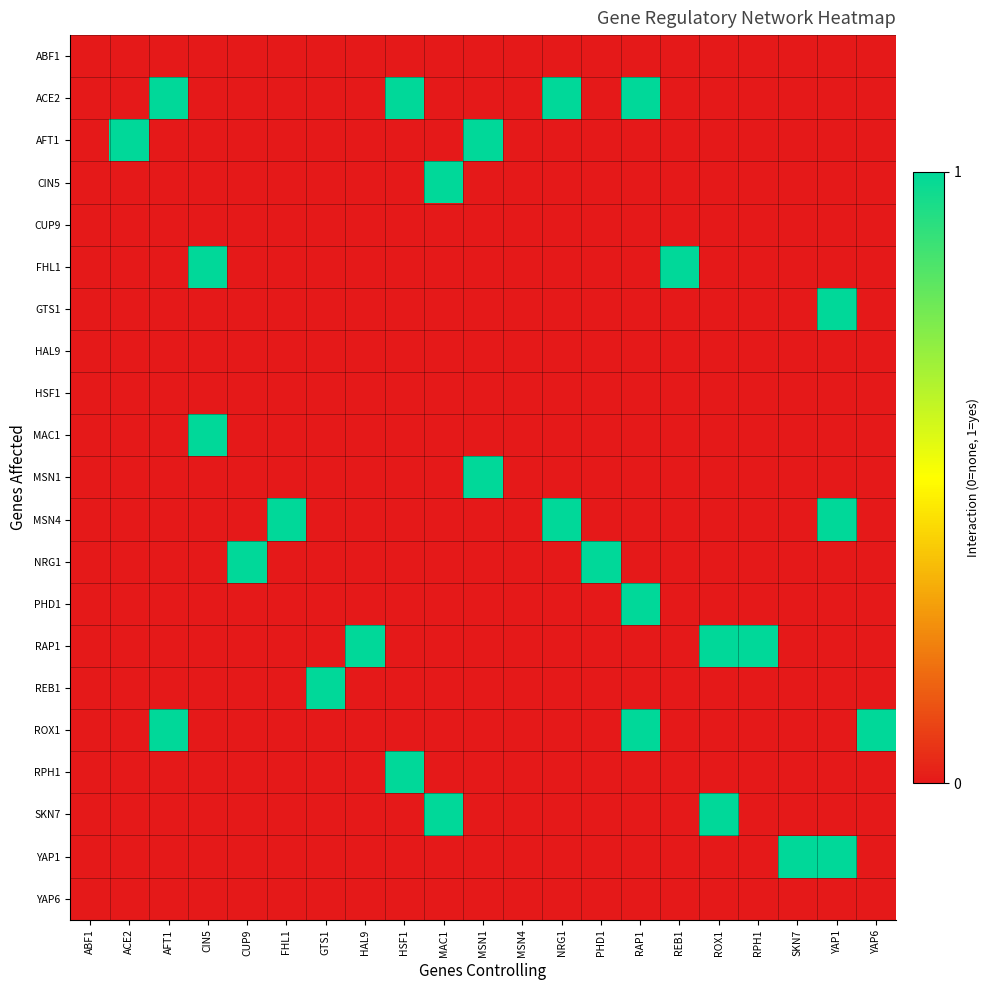

Reading right to left, transcribe all the data shown in this chart.

ABF1: YAP6=0	YAP1=0	SKN7=0	RPH1=0	ROX1=0	REB1=0	RAP1=0	PHD1=0	NRG1=0	MSN4=0	MSN1=0	MAC1=0	HSF1=0	HAL9=0	GTS1=0	FHL1=0	CUP9=0	CIN5=0	AFT1=0	ACE2=0	ABF1=0
ACE2: YAP6=0	YAP1=0	SKN7=0	RPH1=0	ROX1=0	REB1=0	RAP1=1	PHD1=0	NRG1=1	MSN4=0	MSN1=0	MAC1=0	HSF1=1	HAL9=0	GTS1=0	FHL1=0	CUP9=0	CIN5=0	AFT1=1	ACE2=0	ABF1=0
AFT1: YAP6=0	YAP1=0	SKN7=0	RPH1=0	ROX1=0	REB1=0	RAP1=0	PHD1=0	NRG1=0	MSN4=0	MSN1=1	MAC1=0	HSF1=0	HAL9=0	GTS1=0	FHL1=0	CUP9=0	CIN5=0	AFT1=0	ACE2=1	ABF1=0
CIN5: YAP6=0	YAP1=0	SKN7=0	RPH1=0	ROX1=0	REB1=0	RAP1=0	PHD1=0	NRG1=0	MSN4=0	MSN1=0	MAC1=1	HSF1=0	HAL9=0	GTS1=0	FHL1=0	CUP9=0	CIN5=0	AFT1=0	ACE2=0	ABF1=0
CUP9: YAP6=0	YAP1=0	SKN7=0	RPH1=0	ROX1=0	REB1=0	RAP1=0	PHD1=0	NRG1=0	MSN4=0	MSN1=0	MAC1=0	HSF1=0	HAL9=0	GTS1=0	FHL1=0	CUP9=0	CIN5=0	AFT1=0	ACE2=0	ABF1=0
FHL1: YAP6=0	YAP1=0	SKN7=0	RPH1=0	ROX1=0	REB1=1	RAP1=0	PHD1=0	NRG1=0	MSN4=0	MSN1=0	MAC1=0	HSF1=0	HAL9=0	GTS1=0	FHL1=0	CUP9=0	CIN5=1	AFT1=0	ACE2=0	ABF1=0
GTS1: YAP6=0	YAP1=1	SKN7=0	RPH1=0	ROX1=0	REB1=0	RAP1=0	PHD1=0	NRG1=0	MSN4=0	MSN1=0	MAC1=0	HSF1=0	HAL9=0	GTS1=0	FHL1=0	CUP9=0	CIN5=0	AFT1=0	ACE2=0	ABF1=0
HAL9: YAP6=0	YAP1=0	SKN7=0	RPH1=0	ROX1=0	REB1=0	RAP1=0	PHD1=0	NRG1=0	MSN4=0	MSN1=0	MAC1=0	HSF1=0	HAL9=0	GTS1=0	FHL1=0	CUP9=0	CIN5=0	AFT1=0	ACE2=0	ABF1=0
HSF1: YAP6=0	YAP1=0	SKN7=0	RPH1=0	ROX1=0	REB1=0	RAP1=0	PHD1=0	NRG1=0	MSN4=0	MSN1=0	MAC1=0	HSF1=0	HAL9=0	GTS1=0	FHL1=0	CUP9=0	CIN5=0	AFT1=0	ACE2=0	ABF1=0
MAC1: YAP6=0	YAP1=0	SKN7=0	RPH1=0	ROX1=0	REB1=0	RAP1=0	PHD1=0	NRG1=0	MSN4=0	MSN1=0	MAC1=0	HSF1=0	HAL9=0	GTS1=0	FHL1=0	CUP9=0	CIN5=1	AFT1=0	ACE2=0	ABF1=0
MSN1: YAP6=0	YAP1=0	SKN7=0	RPH1=0	ROX1=0	REB1=0	RAP1=0	PHD1=0	NRG1=0	MSN4=0	MSN1=1	MAC1=0	HSF1=0	HAL9=0	GTS1=0	FHL1=0	CUP9=0	CIN5=0	AFT1=0	ACE2=0	ABF1=0
MSN4: YAP6=0	YAP1=1	SKN7=0	RPH1=0	ROX1=0	REB1=0	RAP1=0	PHD1=0	NRG1=1	MSN4=0	MSN1=0	MAC1=0	HSF1=0	HAL9=0	GTS1=0	FHL1=1	CUP9=0	CIN5=0	AFT1=0	ACE2=0	ABF1=0
NRG1: YAP6=0	YAP1=0	SKN7=0	RPH1=0	ROX1=0	REB1=0	RAP1=0	PHD1=1	NRG1=0	MSN4=0	MSN1=0	MAC1=0	HSF1=0	HAL9=0	GTS1=0	FHL1=0	CUP9=1	CIN5=0	AFT1=0	ACE2=0	ABF1=0
PHD1: YAP6=0	YAP1=0	SKN7=0	RPH1=0	ROX1=0	REB1=0	RAP1=1	PHD1=0	NRG1=0	MSN4=0	MSN1=0	MAC1=0	HSF1=0	HAL9=0	GTS1=0	FHL1=0	CUP9=0	CIN5=0	AFT1=0	ACE2=0	ABF1=0
RAP1: YAP6=0	YAP1=0	SKN7=0	RPH1=1	ROX1=1	REB1=0	RAP1=0	PHD1=0	NRG1=0	MSN4=0	MSN1=0	MAC1=0	HSF1=0	HAL9=1	GTS1=0	FHL1=0	CUP9=0	CIN5=0	AFT1=0	ACE2=0	ABF1=0
REB1: YAP6=0	YAP1=0	SKN7=0	RPH1=0	ROX1=0	REB1=0	RAP1=0	PHD1=0	NRG1=0	MSN4=0	MSN1=0	MAC1=0	HSF1=0	HAL9=0	GTS1=1	FHL1=0	CUP9=0	CIN5=0	AFT1=0	ACE2=0	ABF1=0
ROX1: YAP6=1	YAP1=0	SKN7=0	RPH1=0	ROX1=0	REB1=0	RAP1=1	PHD1=0	NRG1=0	MSN4=0	MSN1=0	MAC1=0	HSF1=0	HAL9=0	GTS1=0	FHL1=0	CUP9=0	CIN5=0	AFT1=1	ACE2=0	ABF1=0
RPH1: YAP6=0	YAP1=0	SKN7=0	RPH1=0	ROX1=0	REB1=0	RAP1=0	PHD1=0	NRG1=0	MSN4=0	MSN1=0	MAC1=0	HSF1=1	HAL9=0	GTS1=0	FHL1=0	CUP9=0	CIN5=0	AFT1=0	ACE2=0	ABF1=0
SKN7: YAP6=0	YAP1=0	SKN7=0	RPH1=0	ROX1=1	REB1=0	RAP1=0	PHD1=0	NRG1=0	MSN4=0	MSN1=0	MAC1=1	HSF1=0	HAL9=0	GTS1=0	FHL1=0	CUP9=0	CIN5=0	AFT1=0	ACE2=0	ABF1=0
YAP1: YAP6=0	YAP1=1	SKN7=1	RPH1=0	ROX1=0	REB1=0	RAP1=0	PHD1=0	NRG1=0	MSN4=0	MSN1=0	MAC1=0	HSF1=0	HAL9=0	GTS1=0	FHL1=0	CUP9=0	CIN5=0	AFT1=0	ACE2=0	ABF1=0
YAP6: YAP6=0	YAP1=0	SKN7=0	RPH1=0	ROX1=0	REB1=0	RAP1=0	PHD1=0	NRG1=0	MSN4=0	MSN1=0	MAC1=0	HSF1=0	HAL9=0	GTS1=0	FHL1=0	CUP9=0	CIN5=0	AFT1=0	ACE2=0	ABF1=0